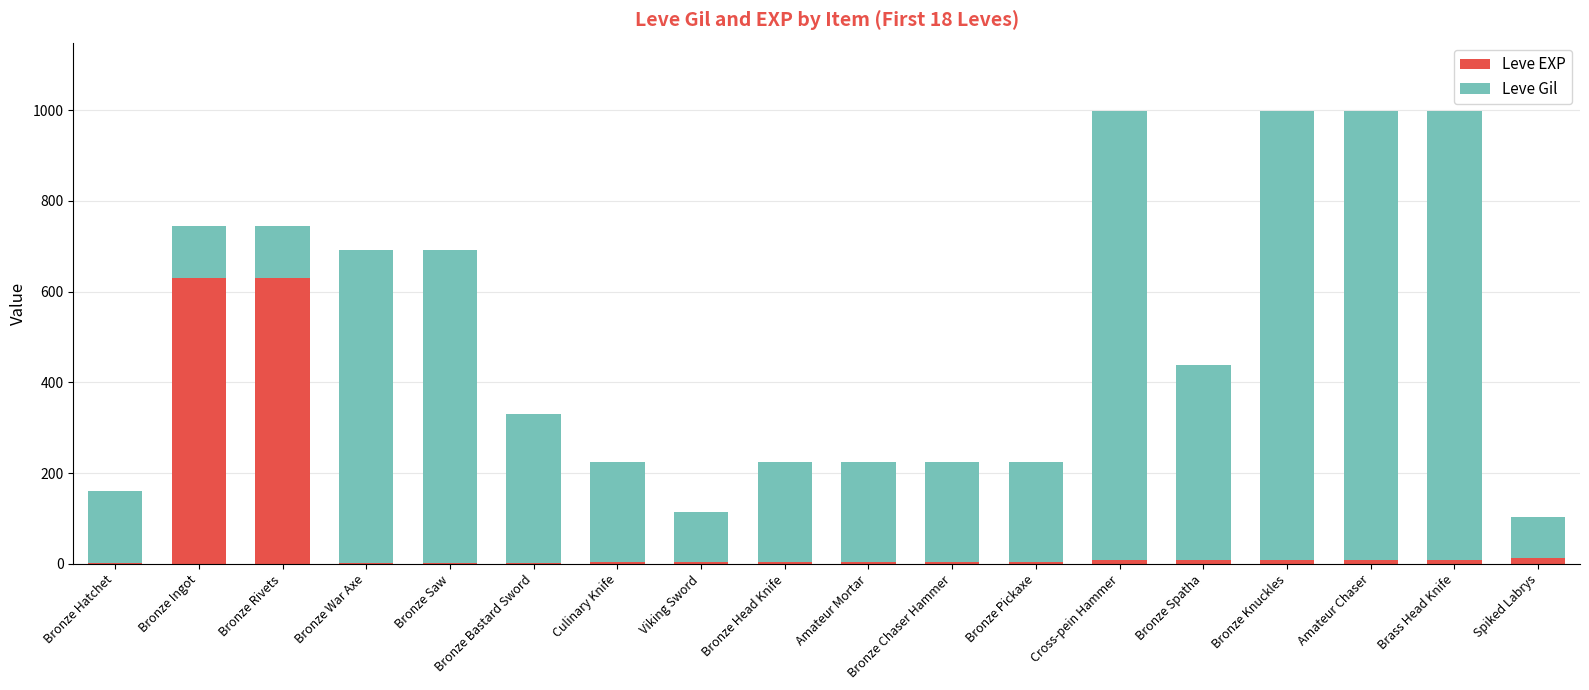

Are the bars horizontal?

No